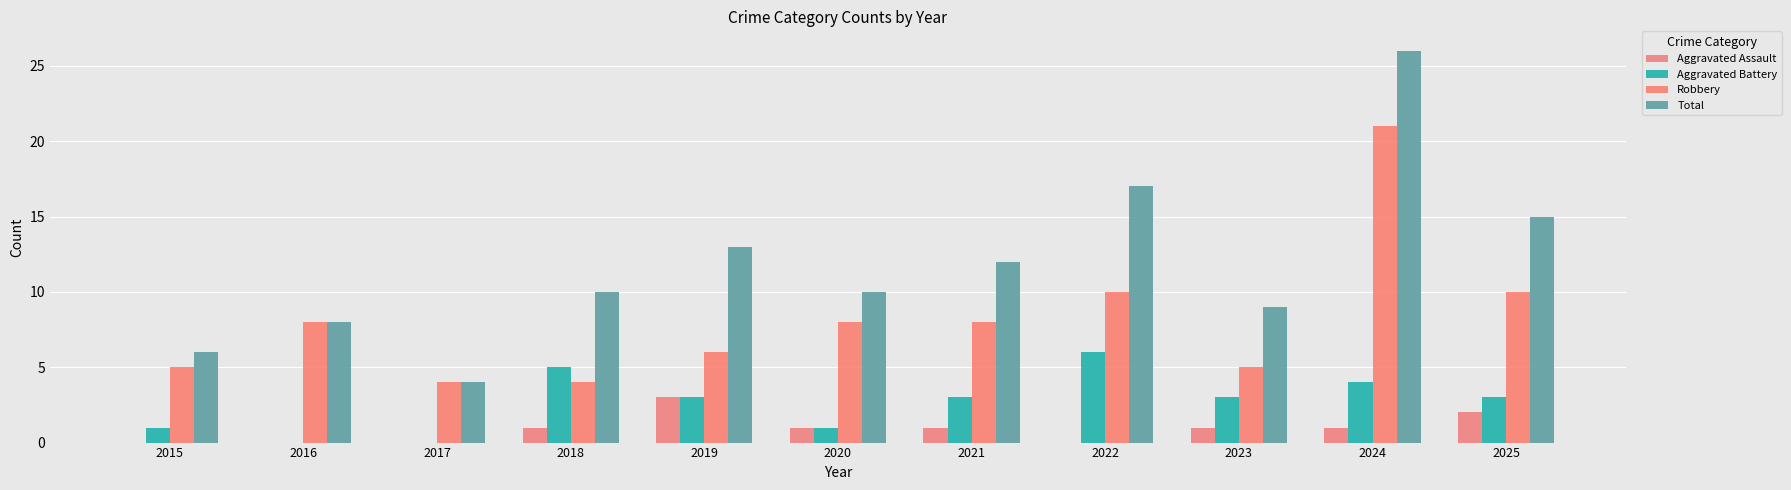

What is the difference between the Total values at 2017 and 2020?

6